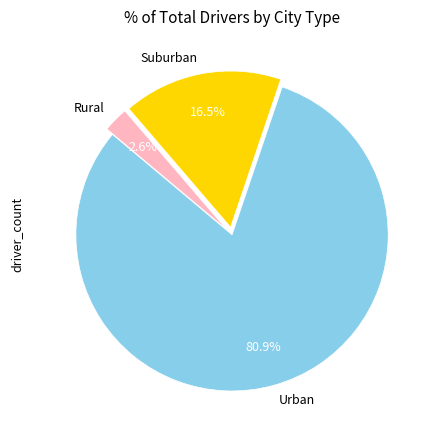

Does Rural account for over 50% of the chart?

No